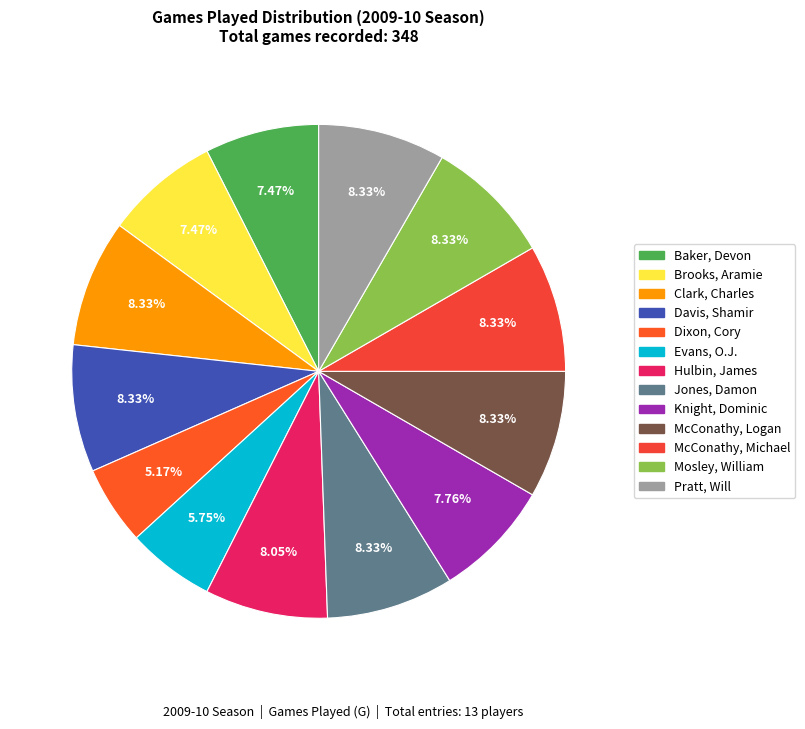

Is there any slice that represents more than half of the pie?

No